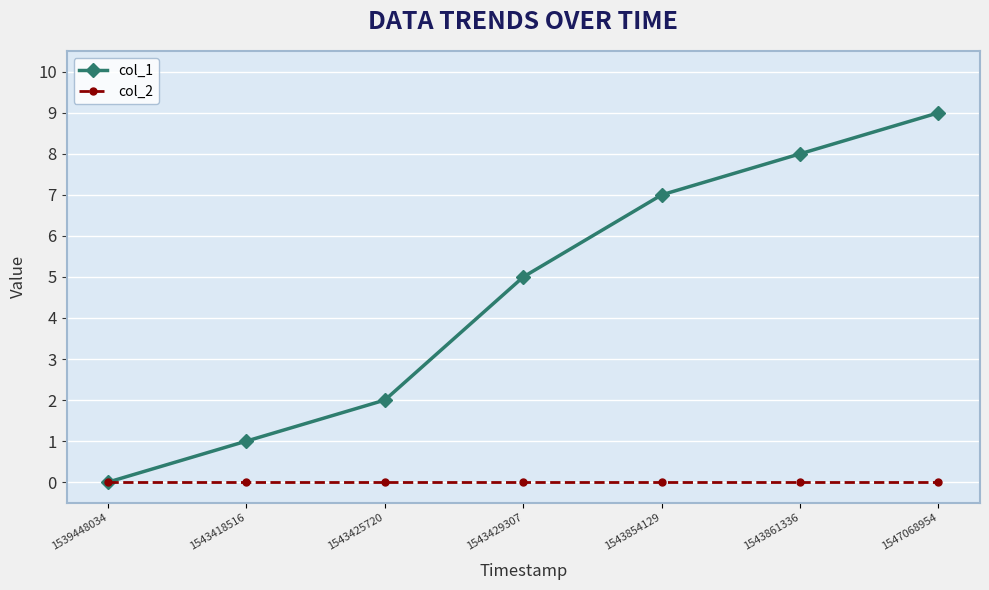

Between 1543854129 and 1543861336, which series saw the biggest shift?

col_1